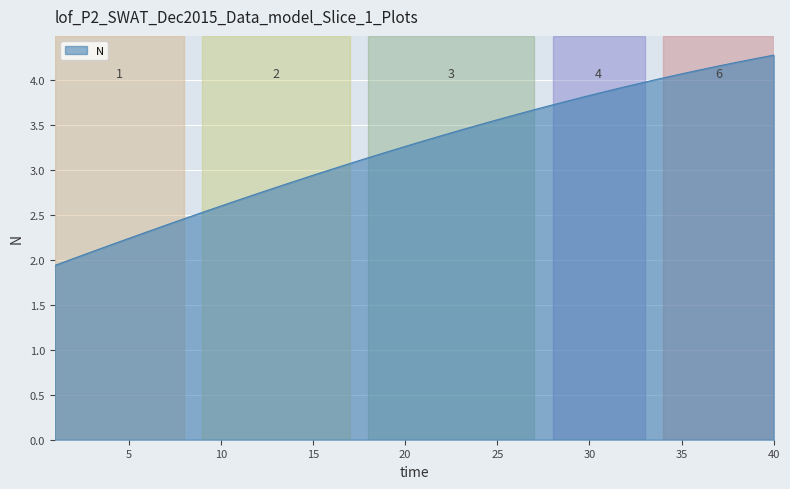

What is the smallest value displayed?

1.9